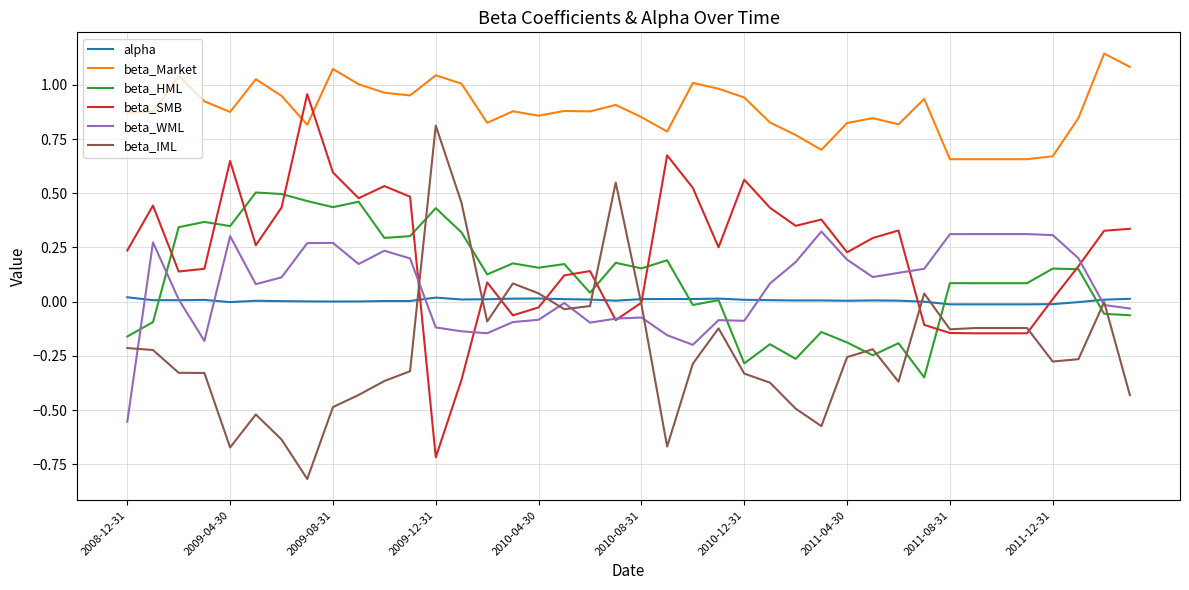

List the series in order of their peak value, highest first.

beta_Market, beta_SMB, beta_IML, beta_HML, beta_WML, alpha